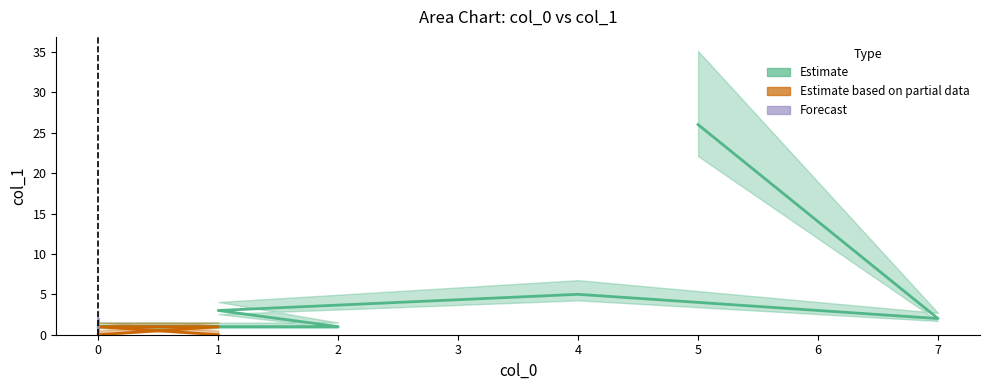

How many lines are shown in the chart?

1